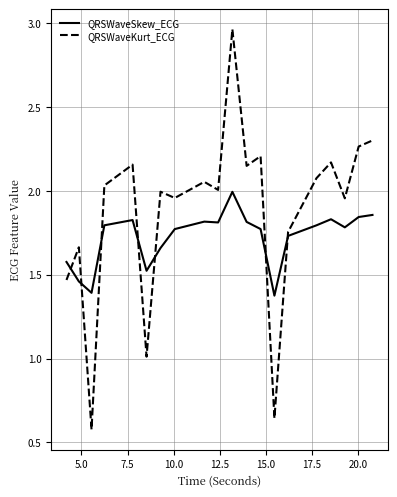

In QRSWaveKurt_ECG, how many points are lower than both neighbors (excluding endpoints)?

7